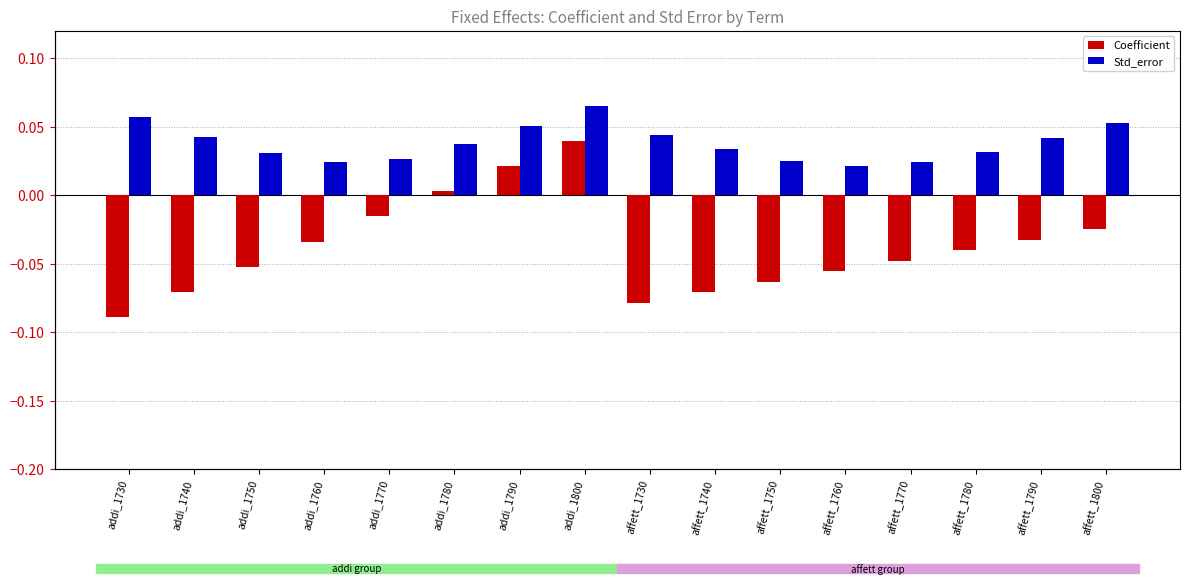

True or false: Std_error has a value of 0.1 at affett_1800.

False